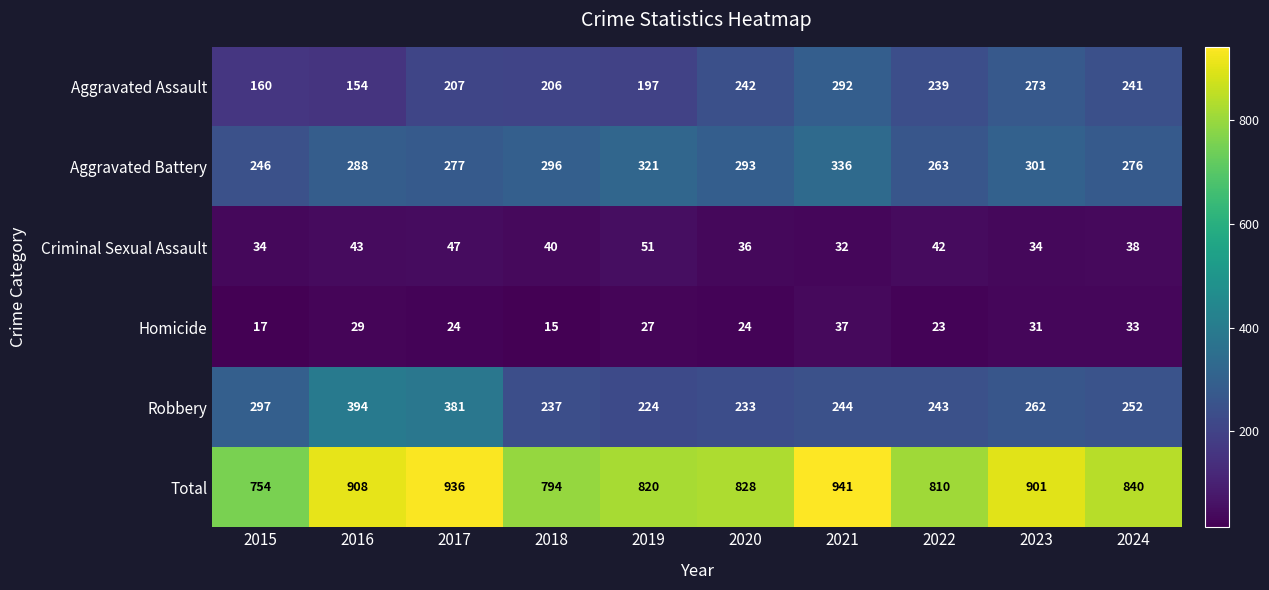

Is it true that Robbery equals 151 at 2023?

False